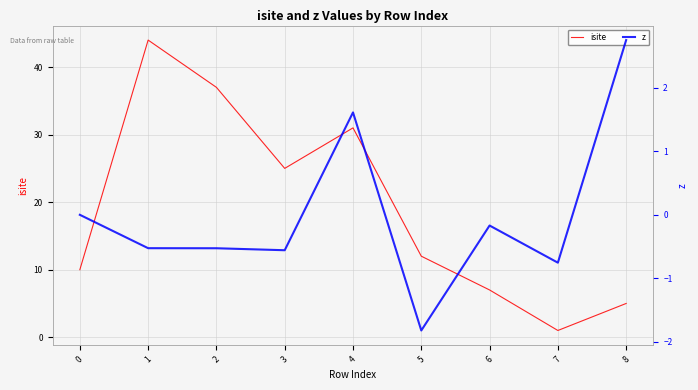

How many values in the isite series are below 12?

4